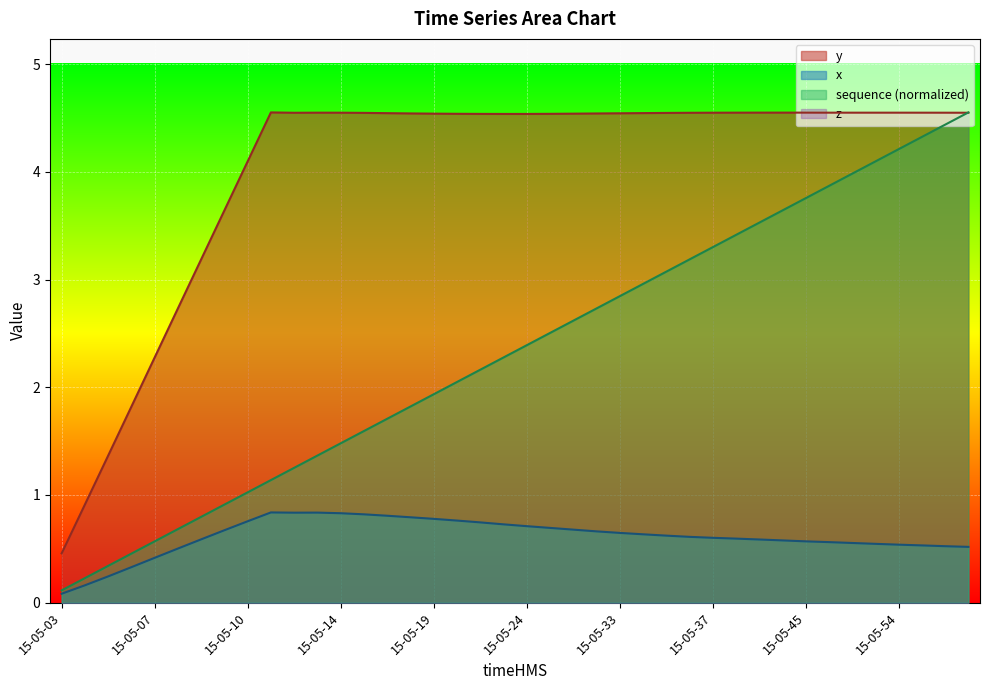

How many x values are between 0 and 1?

40